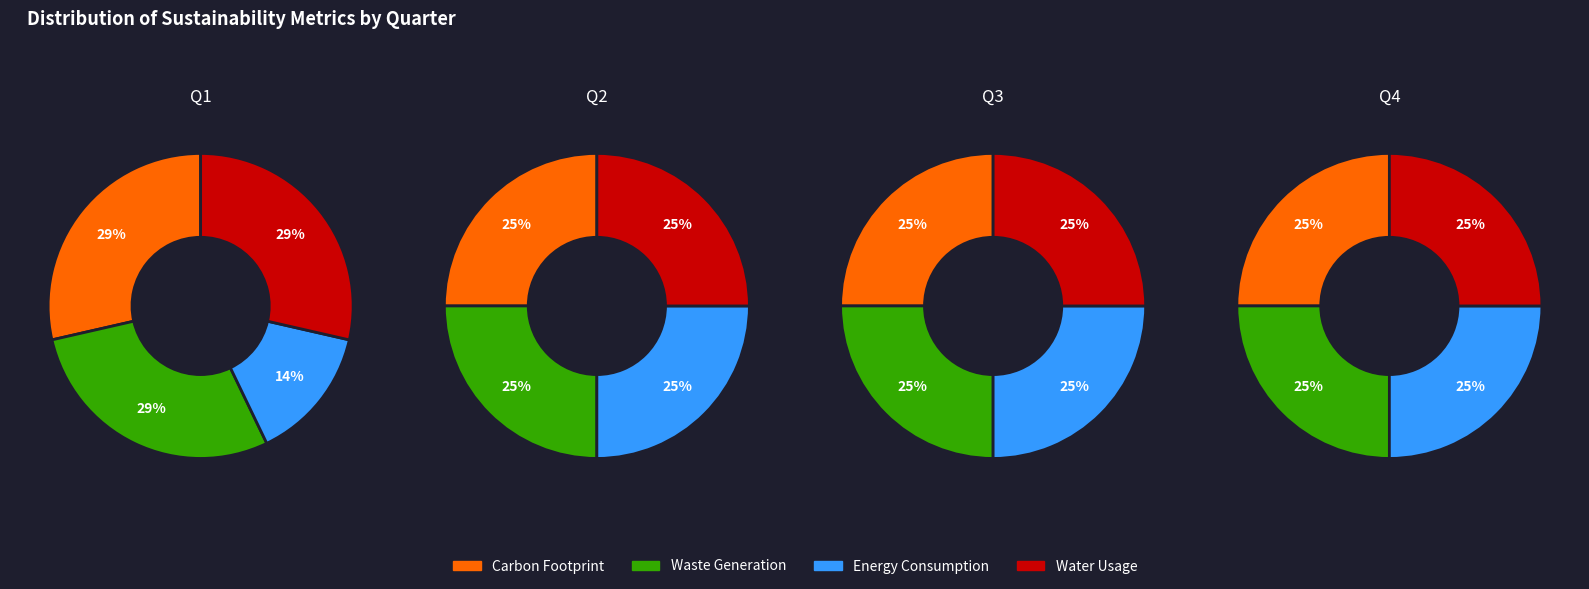

Which series has the widest spread of values?

Energy Consumption